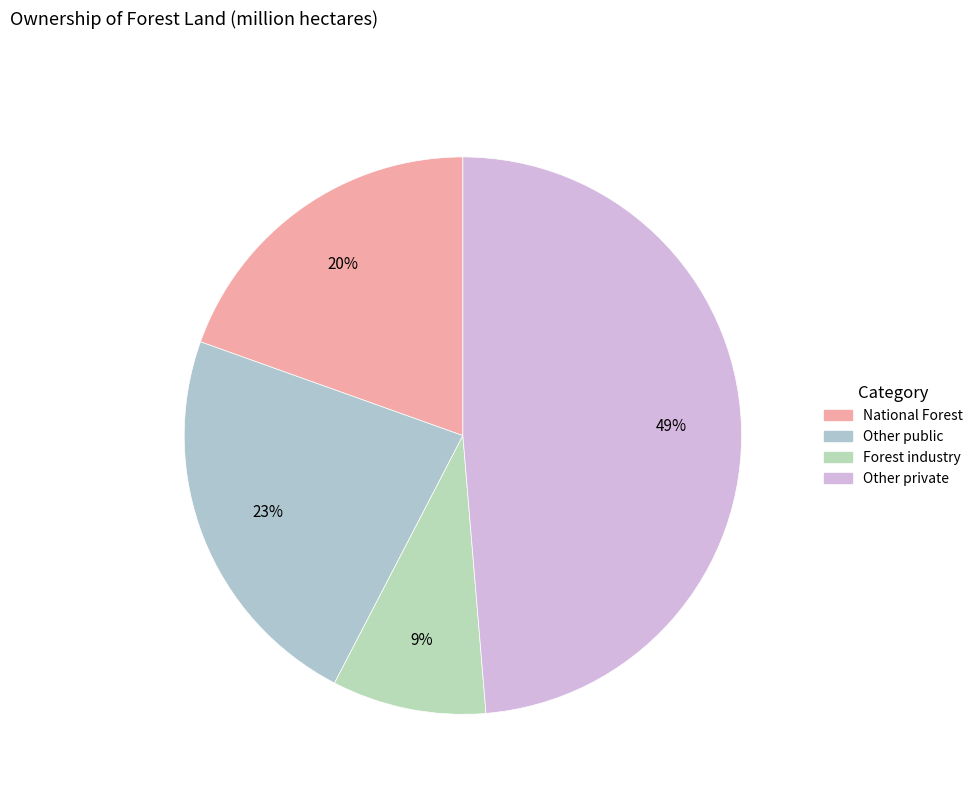

Which slice is the largest?

Other private